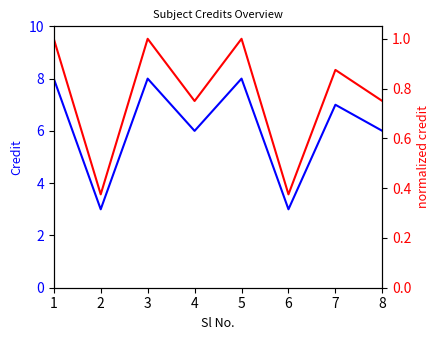

Read the Credit value at 2.

3.0